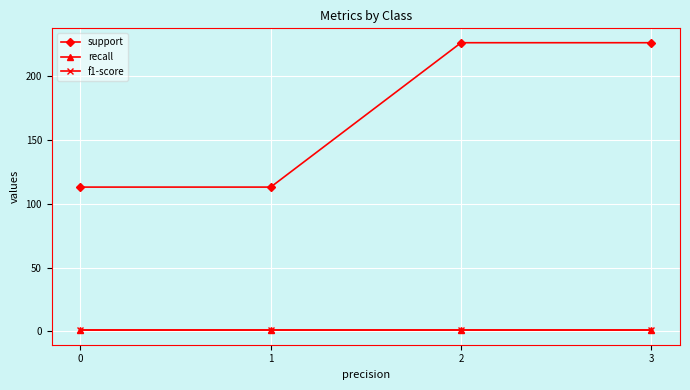

Is this an area chart (filled region under the line)?

No